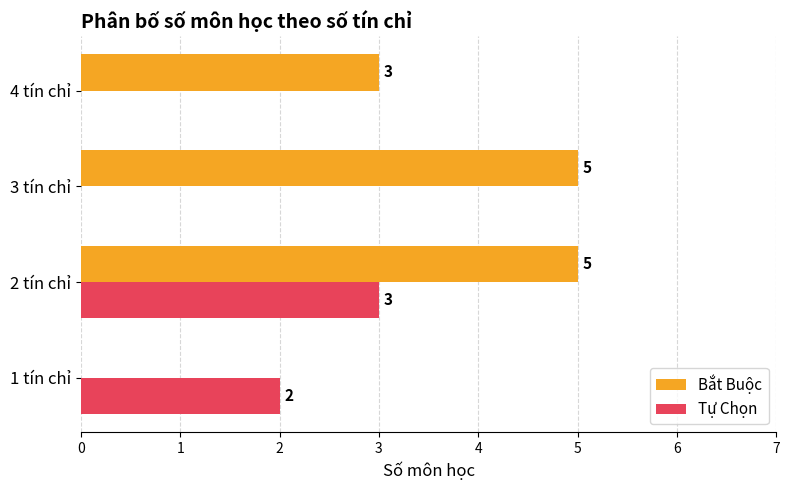

Count the Bắt Buộc values in the range 3 to 5.

3